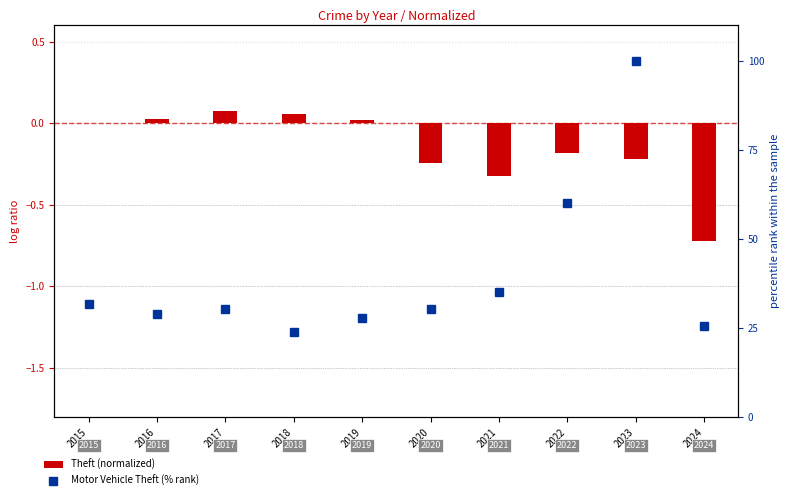

The Theft (normalized) series shows -0.1 at 2023. True or false?

False